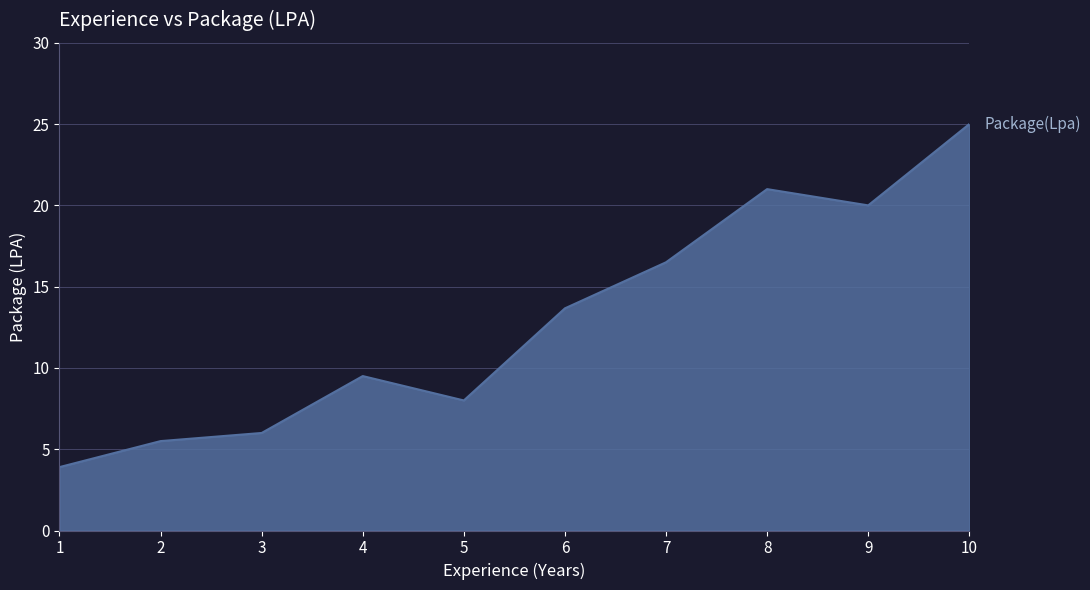

What is the difference between the maximum and minimum values?

21.1